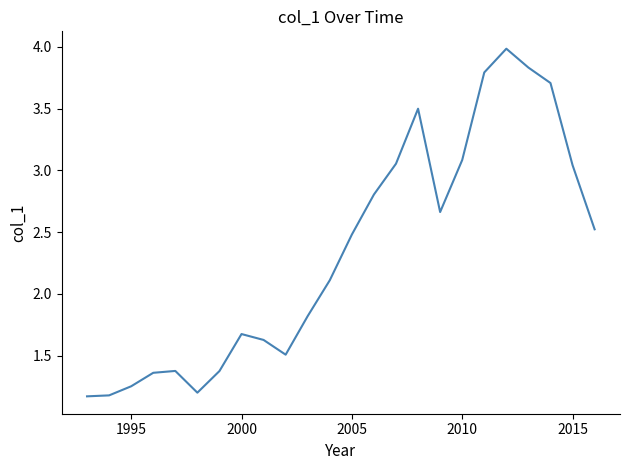

What is the smallest value displayed?

1.2